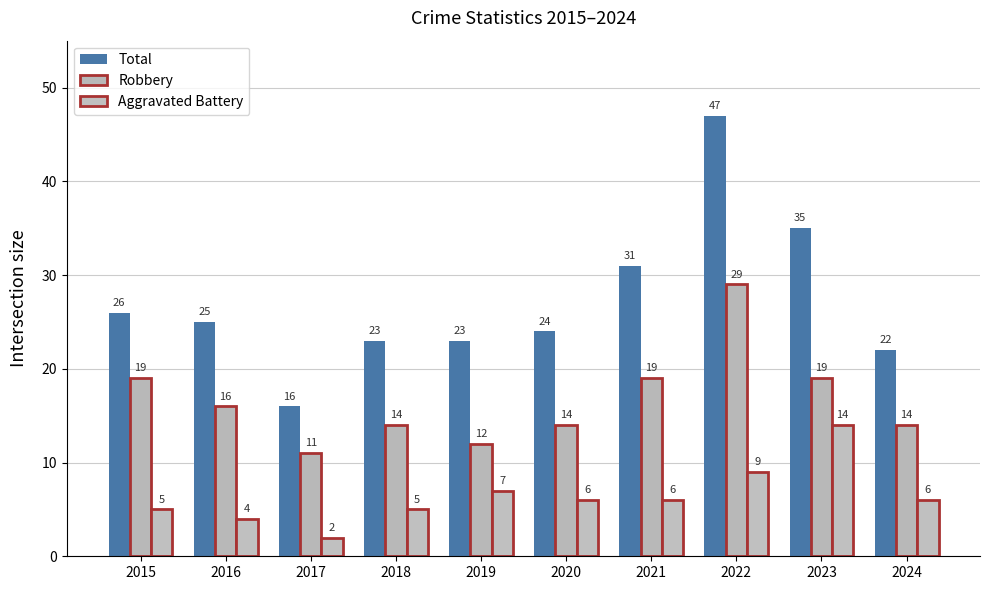

What is the spread (max minus min) of values at 2019?

16